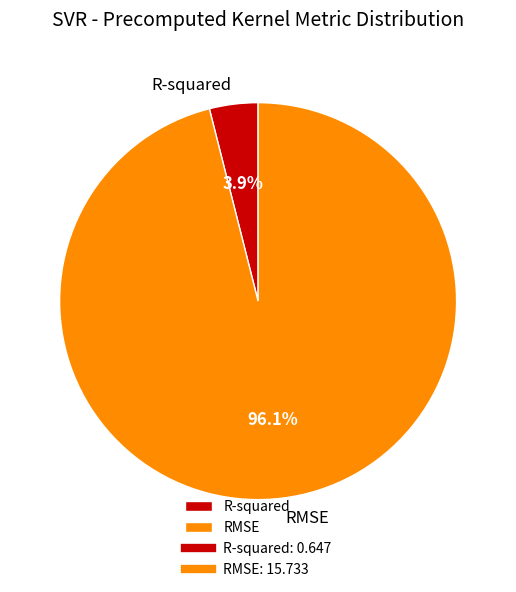

Which slice is the smallest?

R-squared